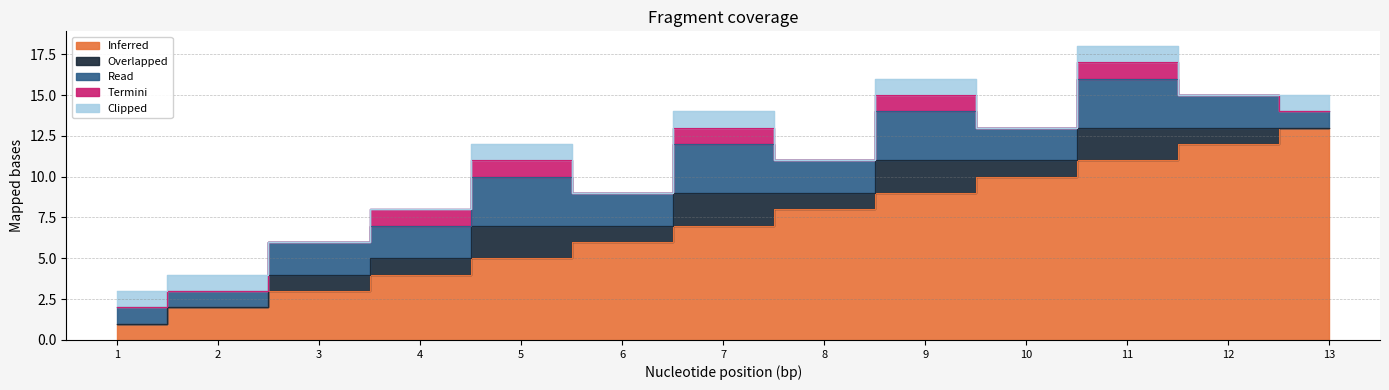

Rank the categories by Inferred value from lowest to highest.

1, 2, 3, 4, 5, 6, 7, 8, 9, 10, 11, 12, 13